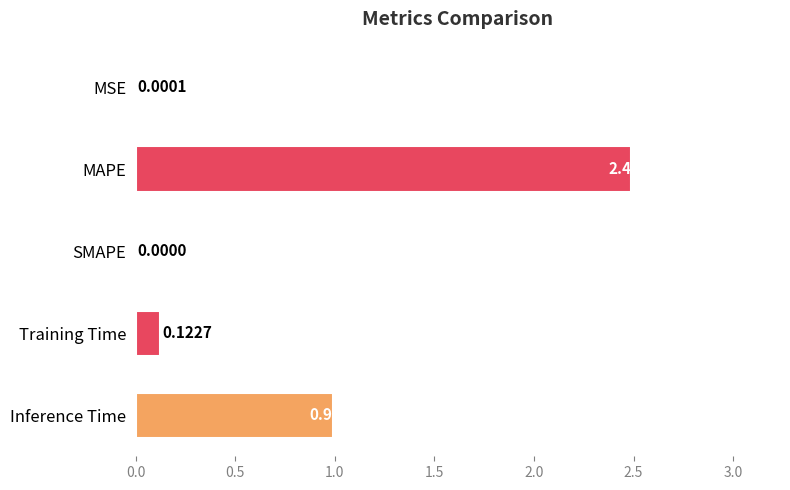

What is the sum of all values?

3.6